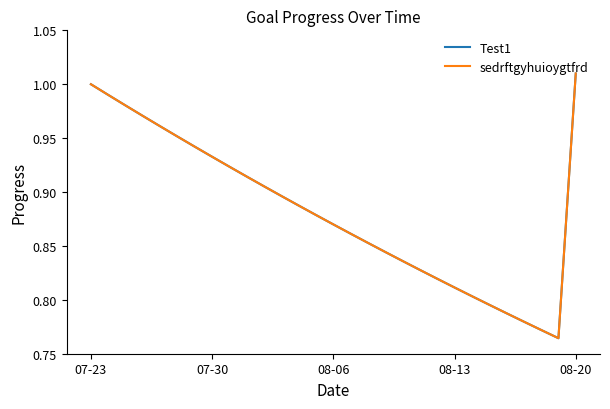

Is this an area chart (filled region under the line)?

No